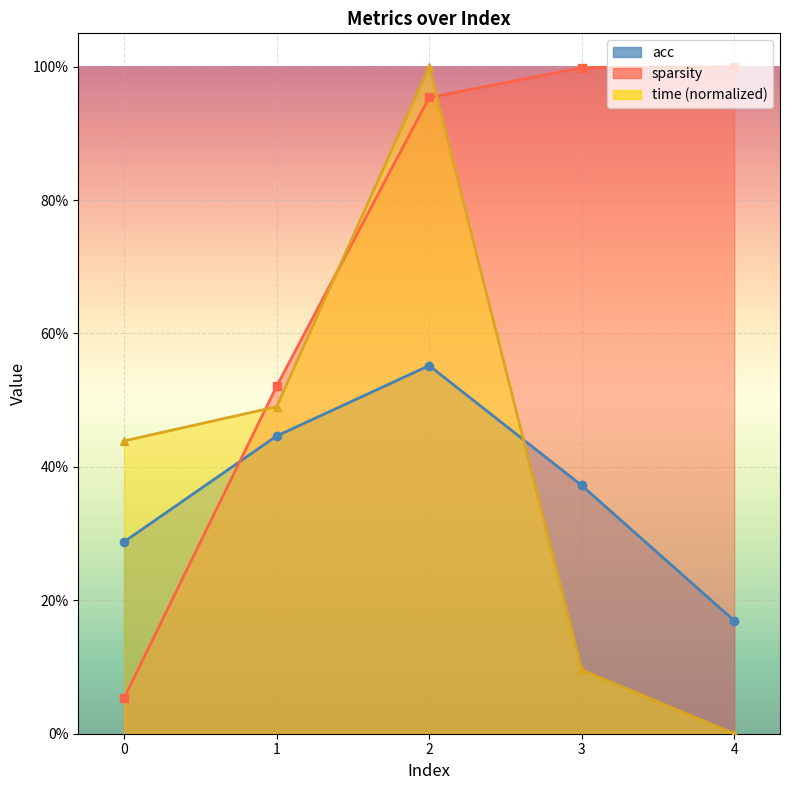

What are all the series names shown in the legend?

acc, sparsity, time